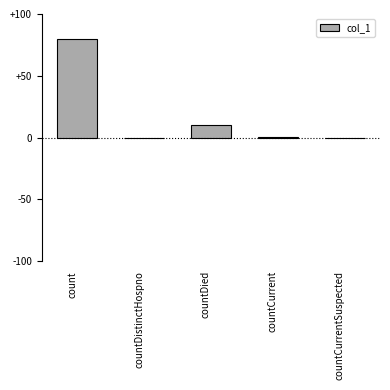

Count the number of categories in the chart.

5